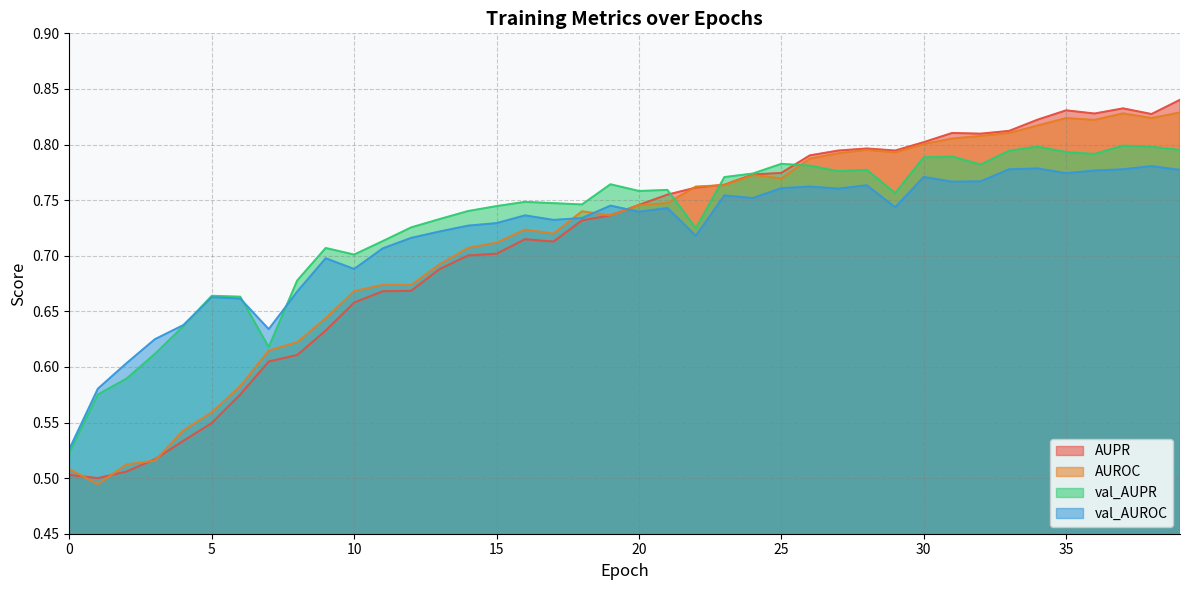

What value does the val_AUROC series have at 14?

0.7